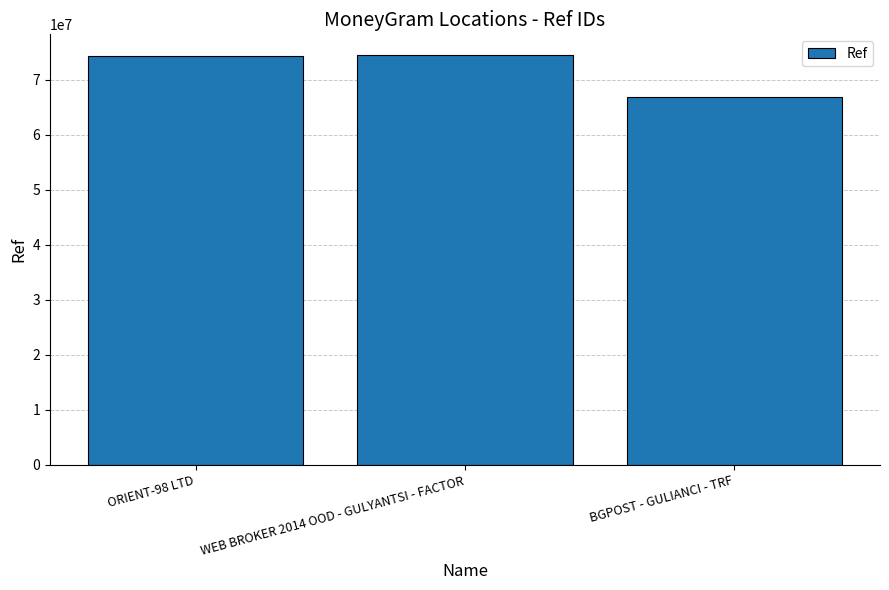

What is the label of the 2nd bar from the left?

WEB BROKER 2014 OOD - GULYANTSI - FACTOR